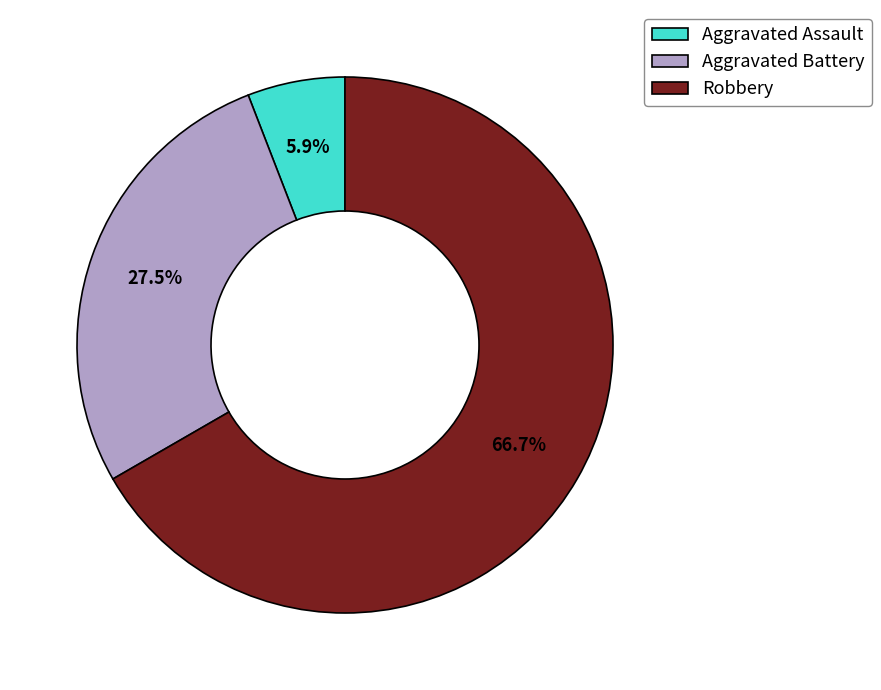

Does any single category account for the majority?

Yes